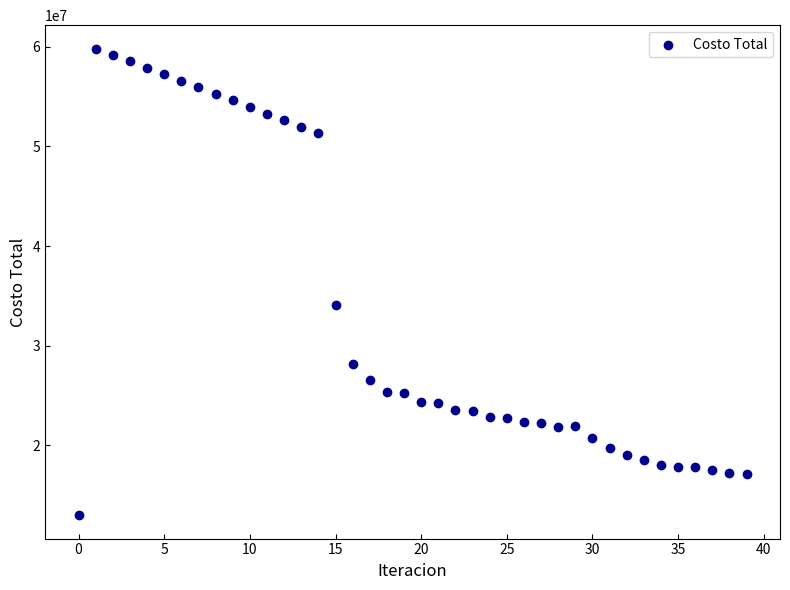

What Y value in the scatter plot is closest to 36399277?

34054930.4